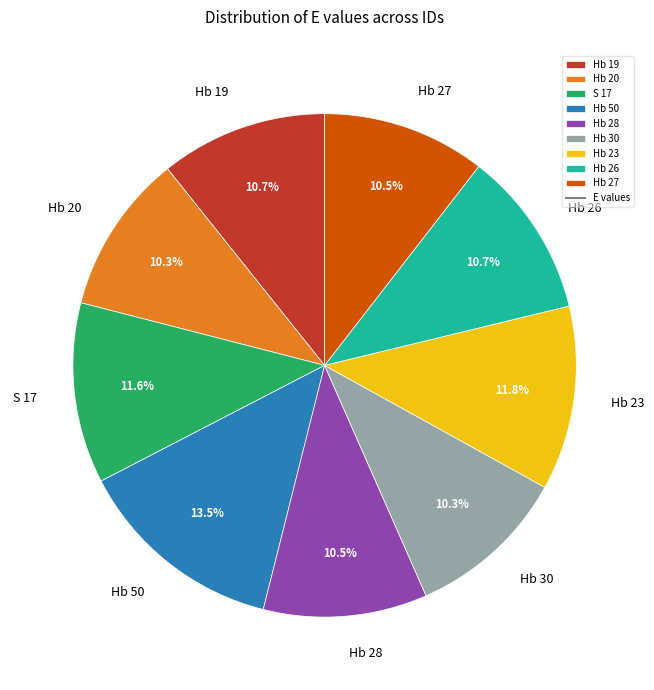

Which slice is the largest?

Hb 50